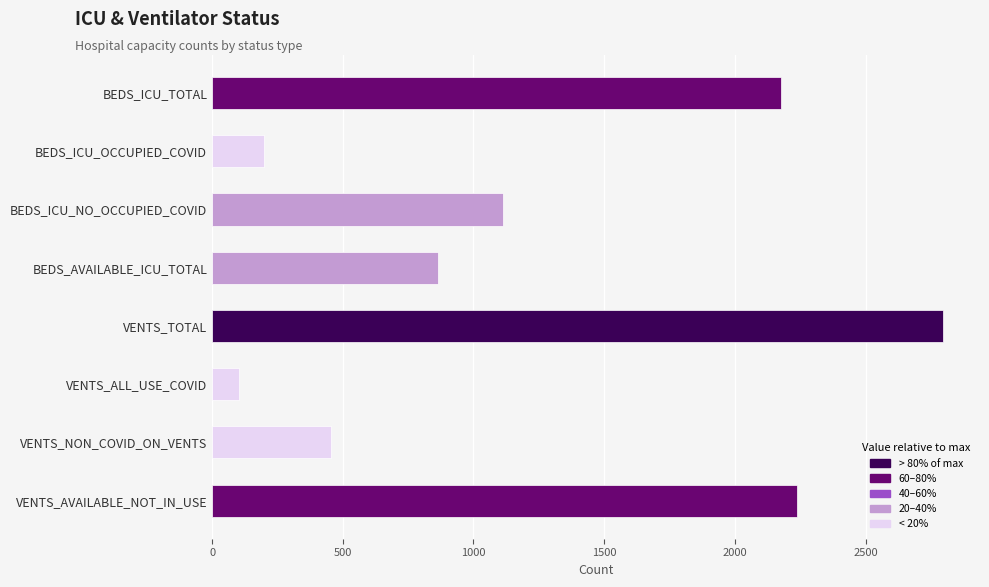

How many bars are there in total?

8